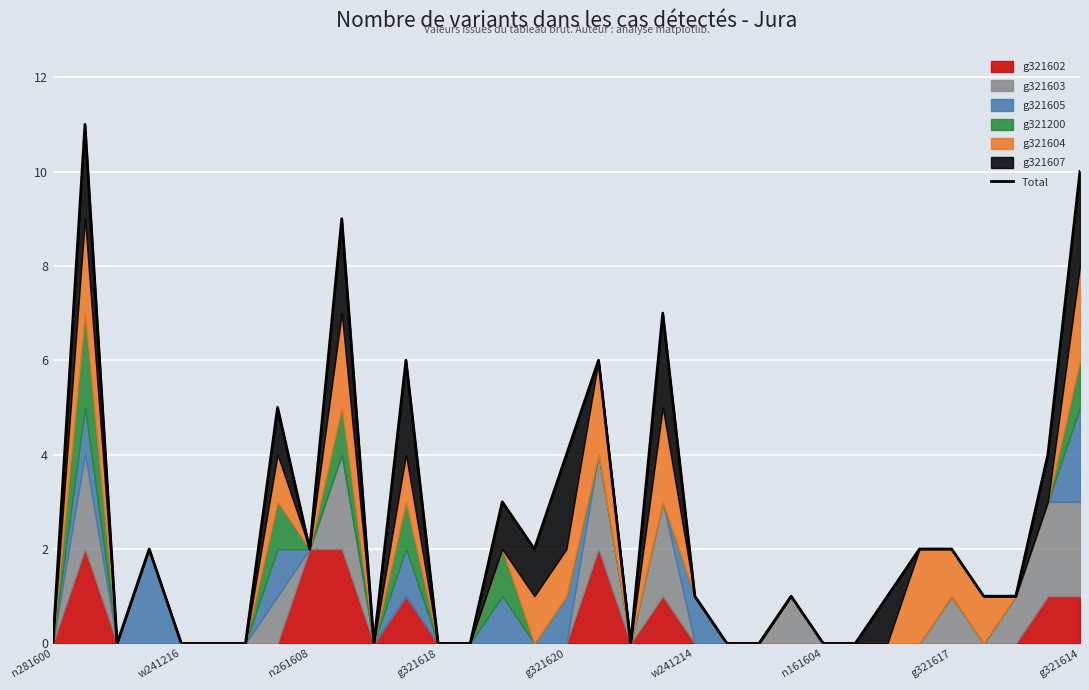

What is the difference between the maximum and minimum values?

11